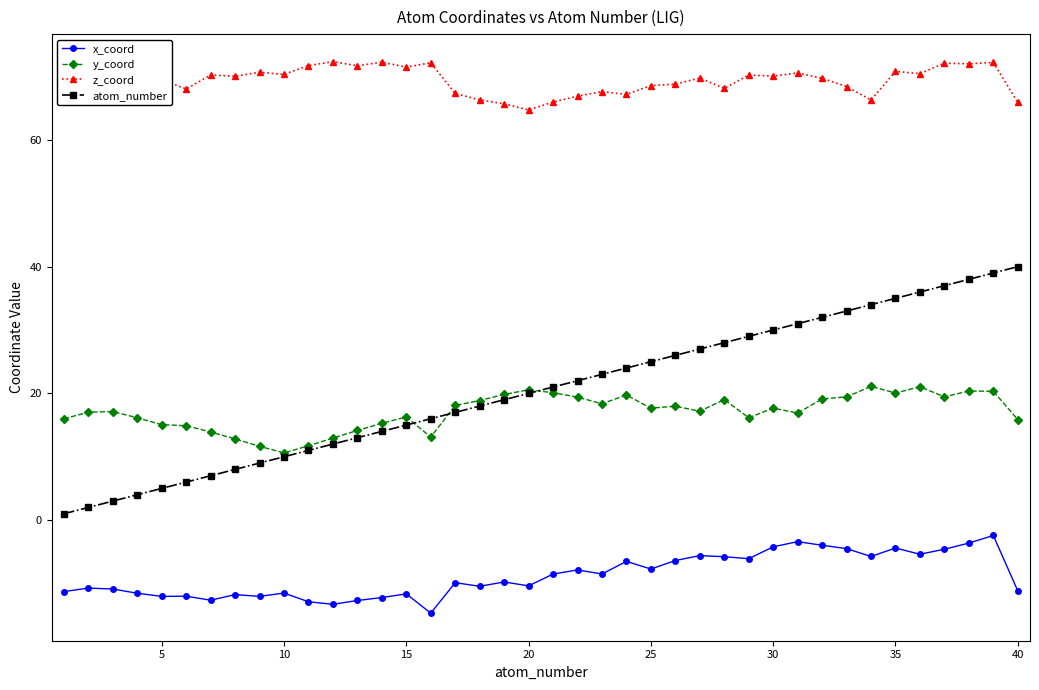

What is the average value of the atom_number series?

20.5